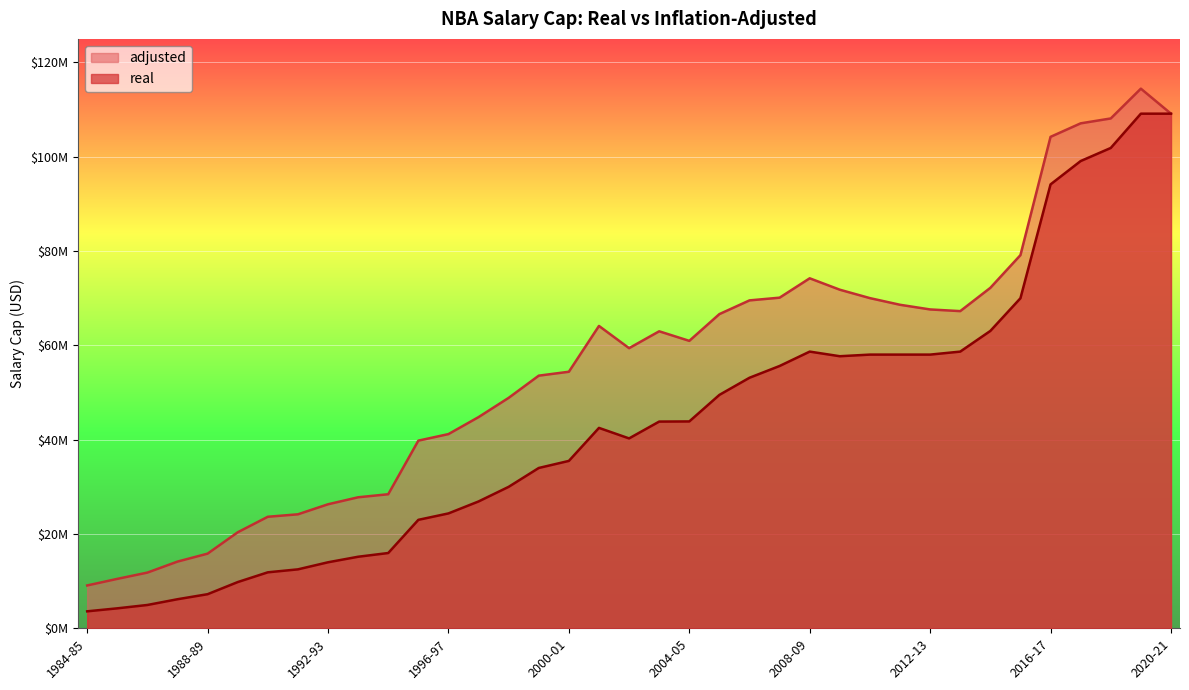

Where is the first local minimum for adjusted?

2002-03